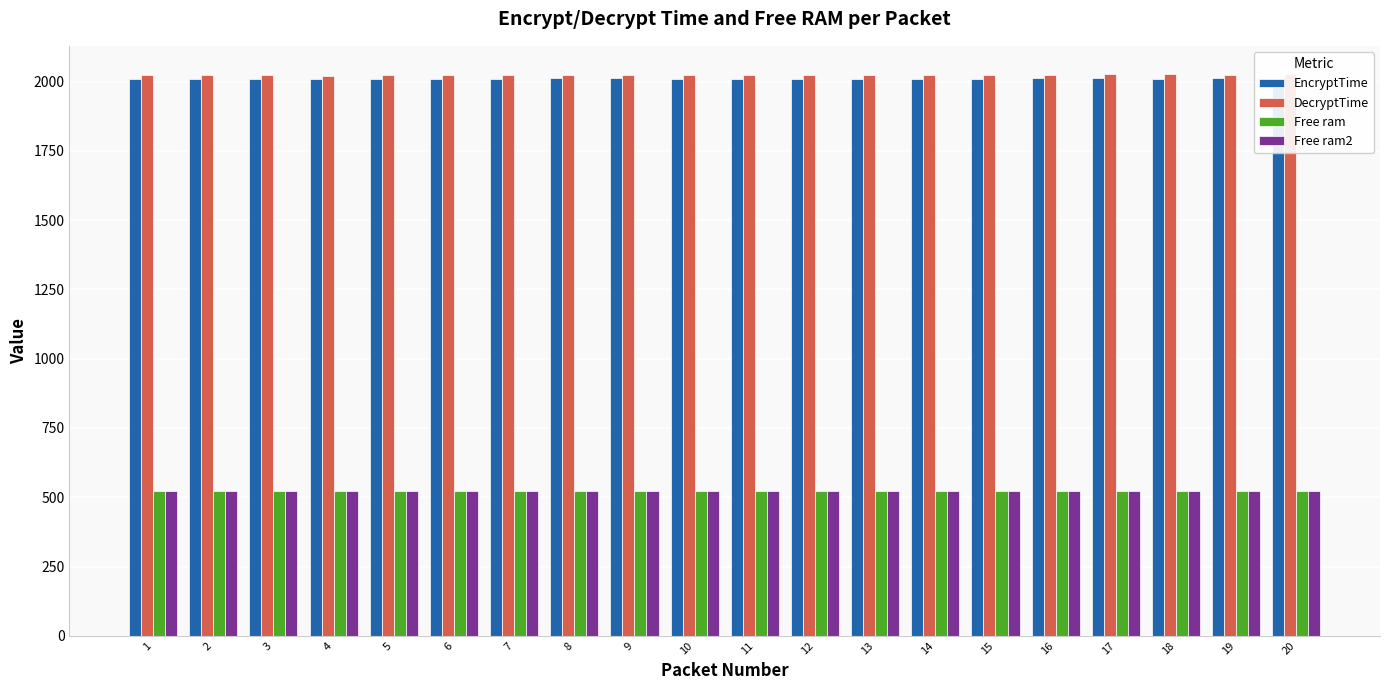

What is the smallest value displayed?

521